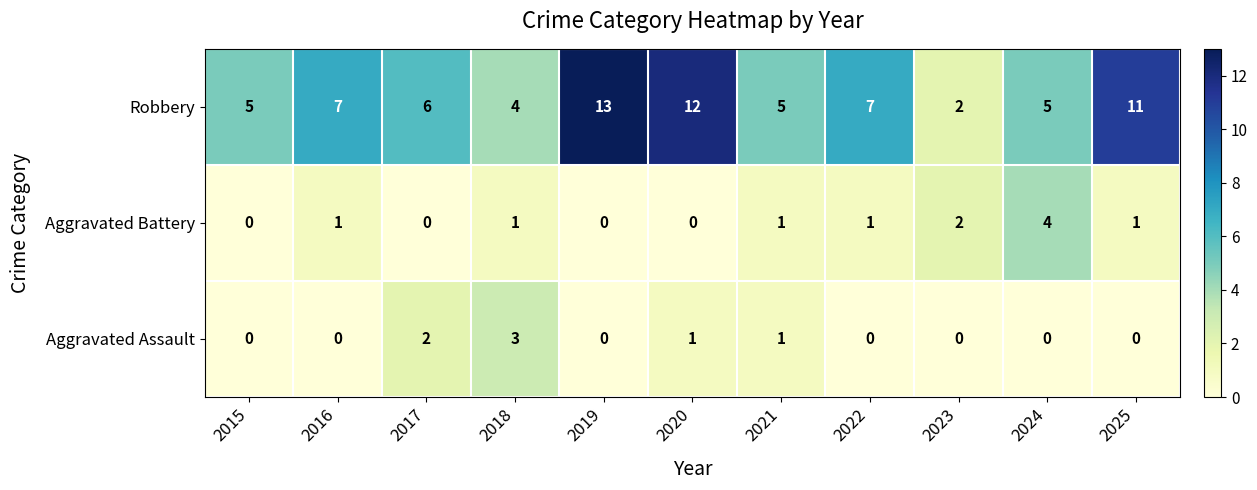

At which label does Robbery first exceed 6?

2016